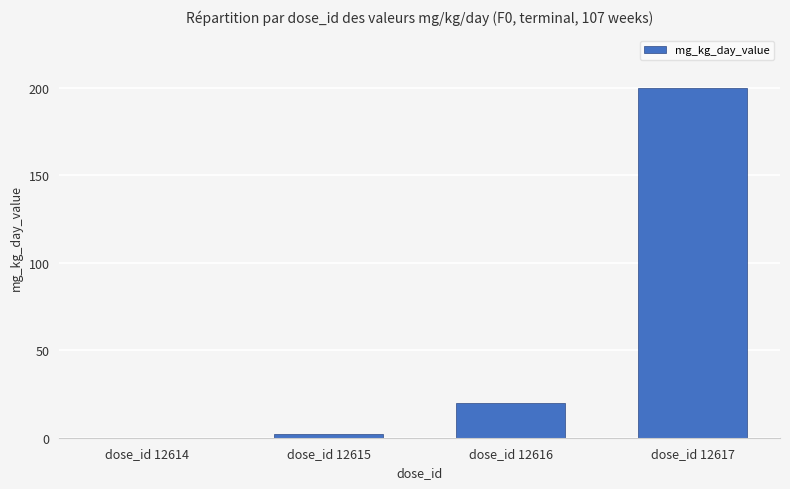

What is the greatest value displayed?

200